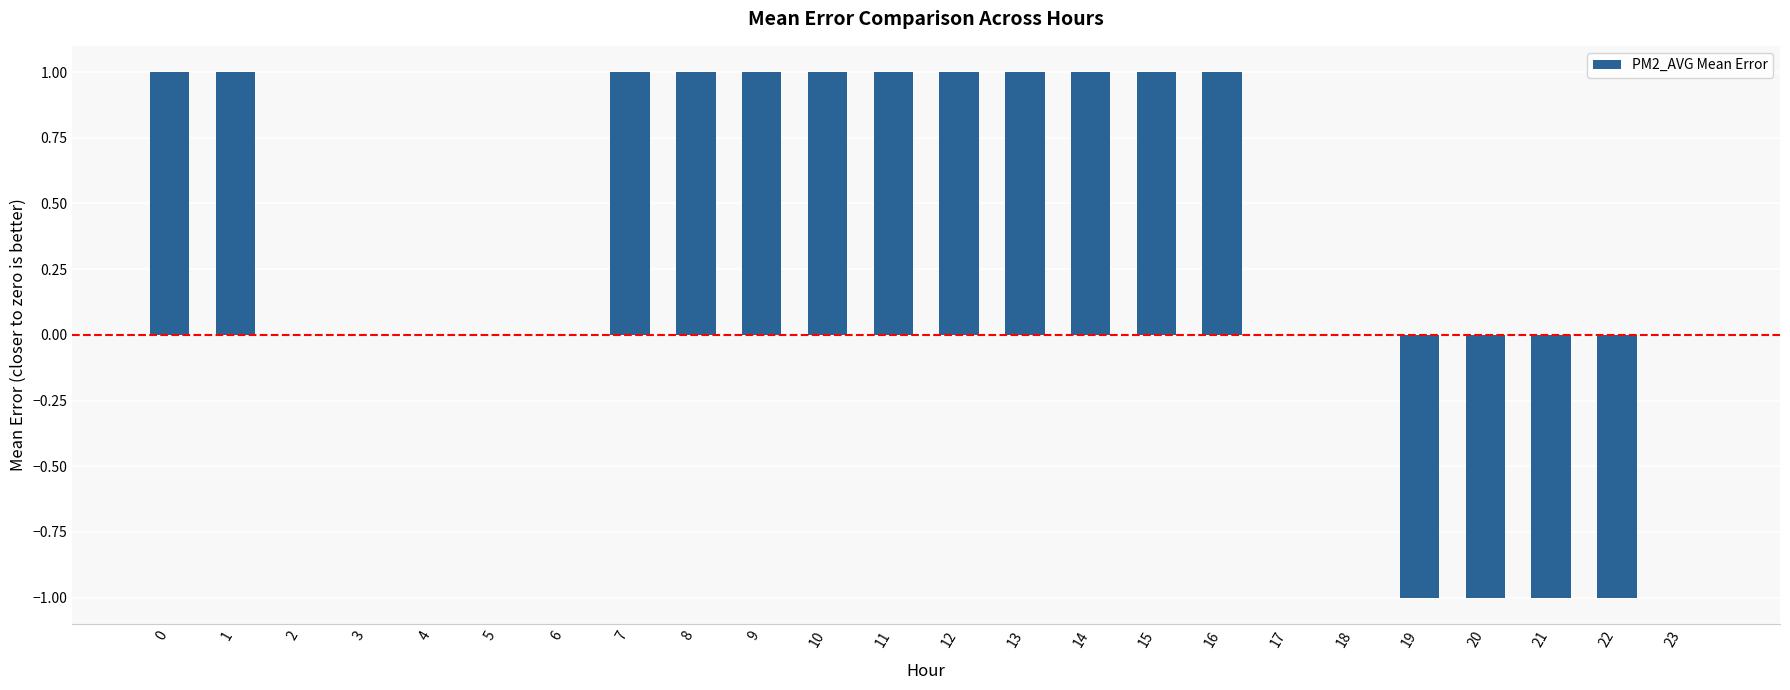

Reading right to left, list all the values displayed in this chart.

23=0	22=-1	21=-1	20=-1	19=-1	18=0	17=0	16=1	15=1	14=1	13=1	12=1	11=1	10=1	9=1	8=1	7=1	6=0	5=0	4=0	3=0	2=0	1=1	0=1